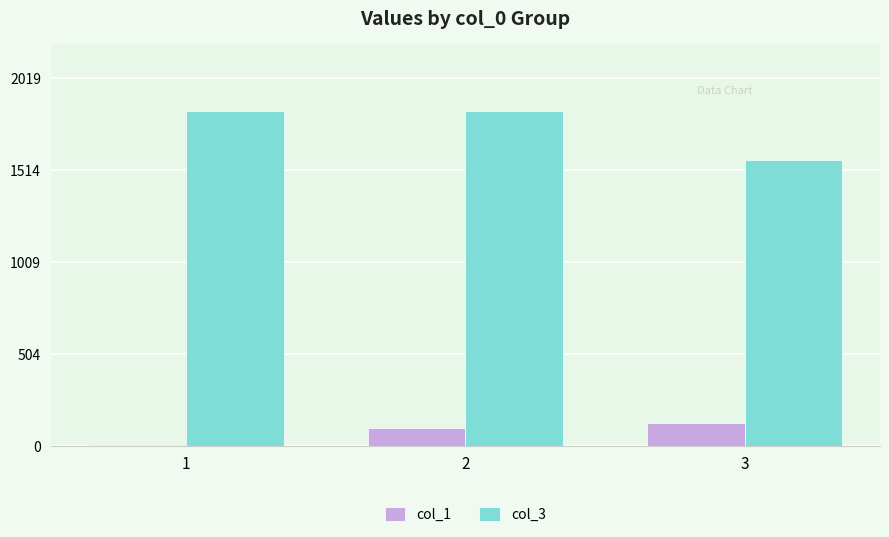

The value of col_1 at 1 is 4. True or false?

True